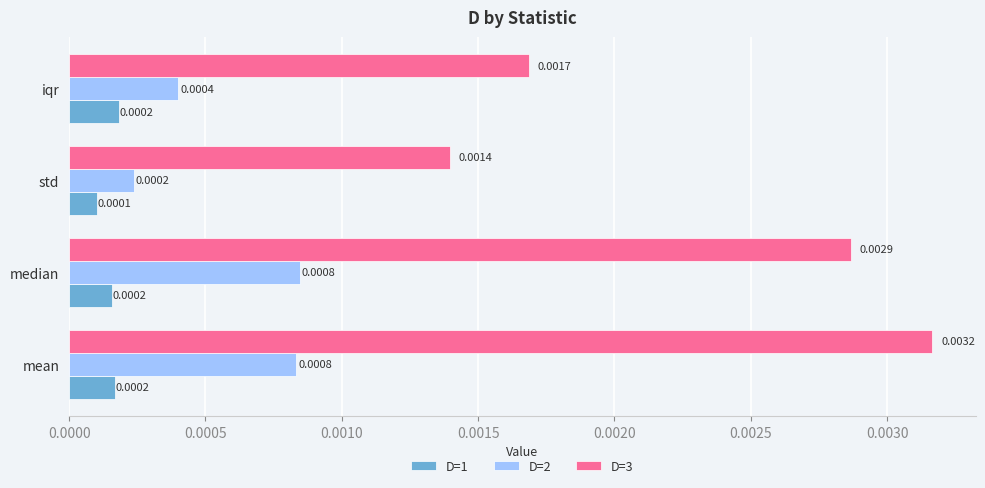

Where is D=2 nearest to the value 0?

std